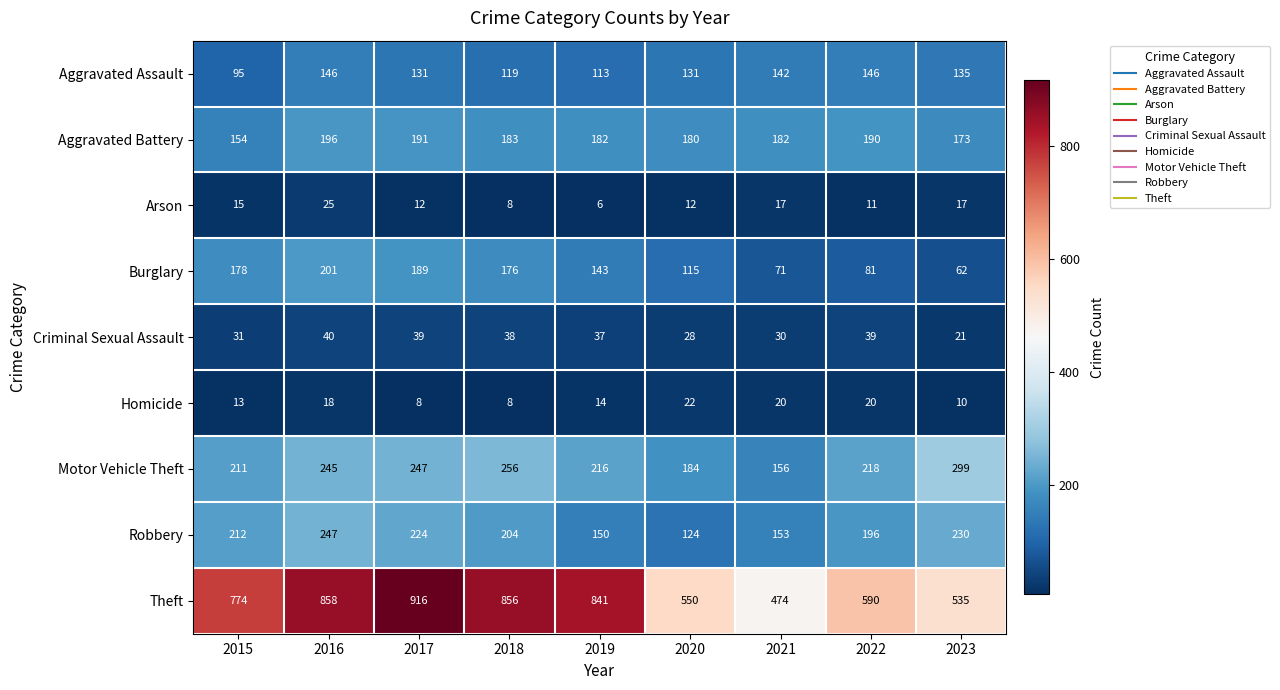

What is the minimum value for Motor Vehicle Theft?

156